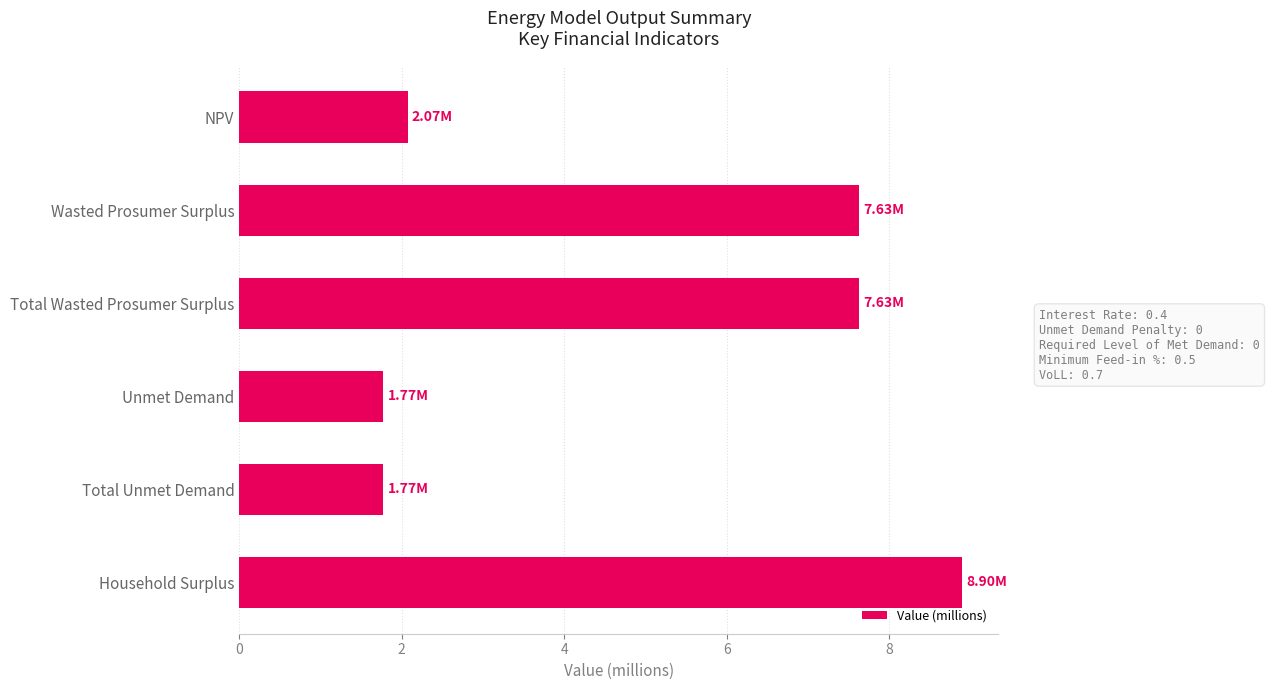

Between Total Unmet Demand and Wasted Prosumer Surplus, which is larger?

Wasted Prosumer Surplus